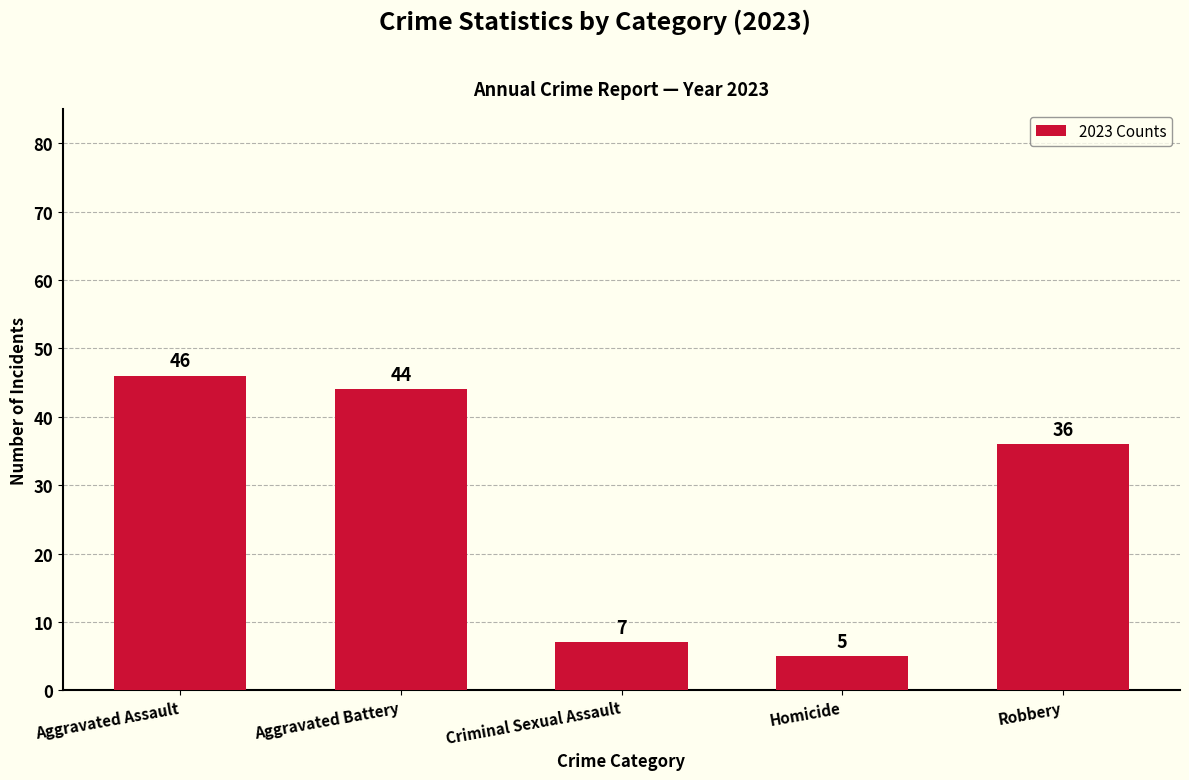

Which category has the lowest value across all series?

Homicide